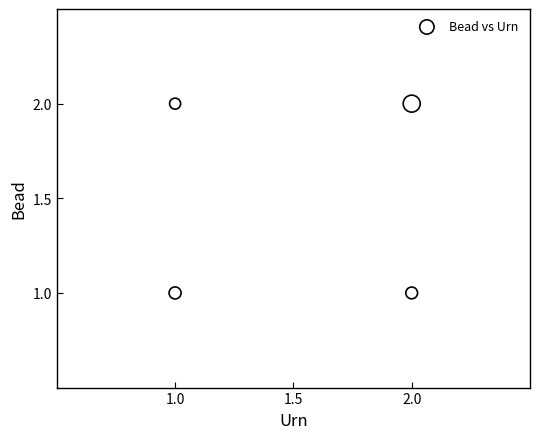

List the coordinates of all points as (X, Y) pairs, reading left to right.

(1, 1)  (1, 2)  (2, 2)  (2, 1)